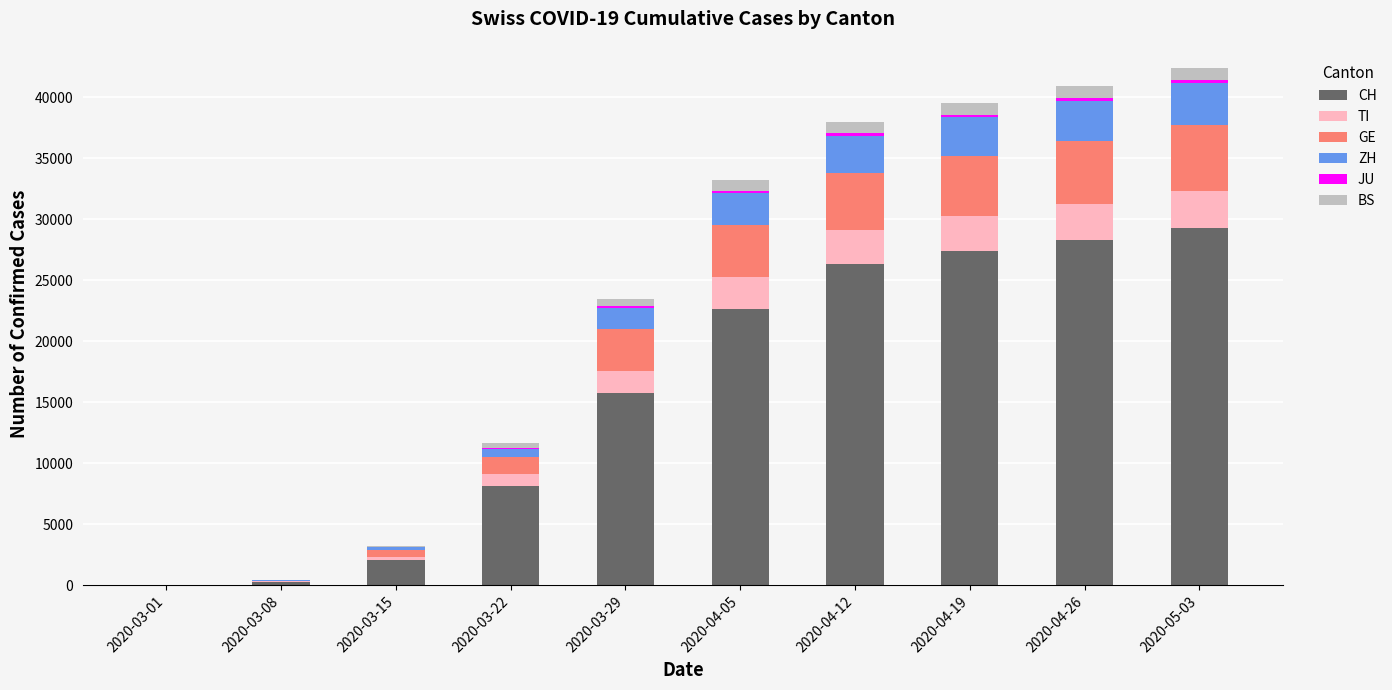

How many categories are shown in the chart?

10